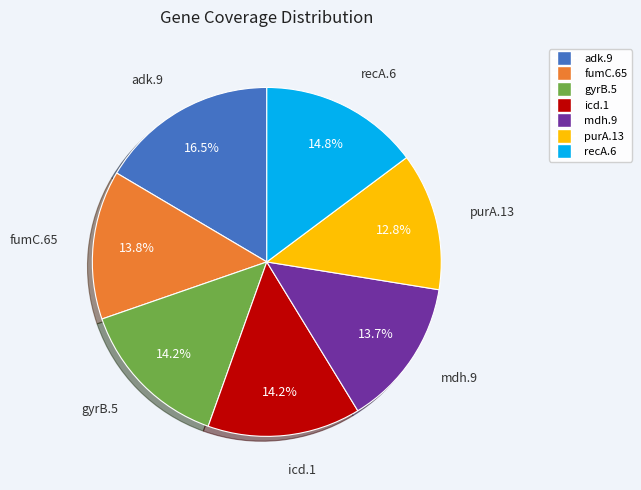

Is it true that icd.1 is 5% of the pie?

False